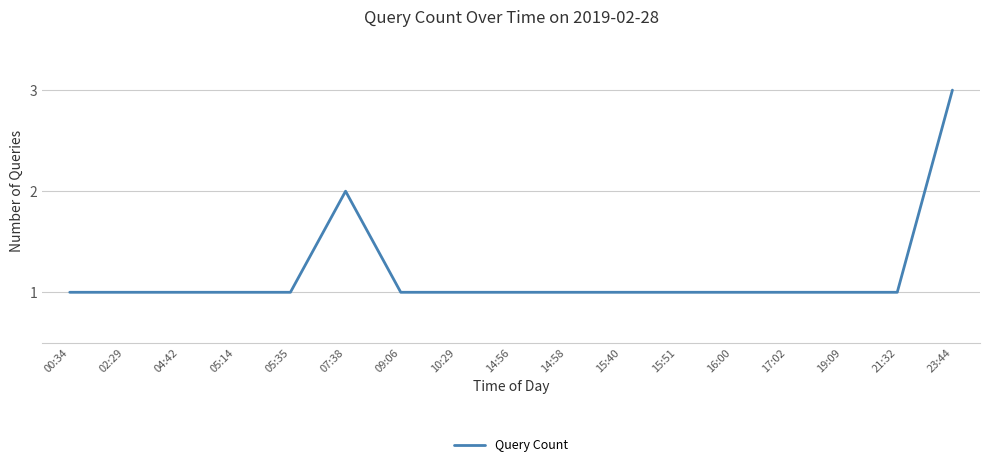

The chart shows a value of 0 at 04:42. True or false?

False